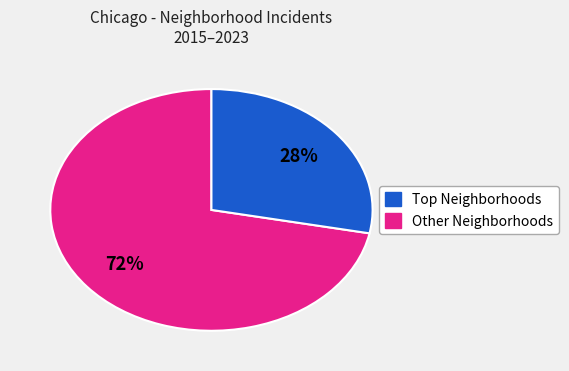

Count the number of slices in the pie.

2